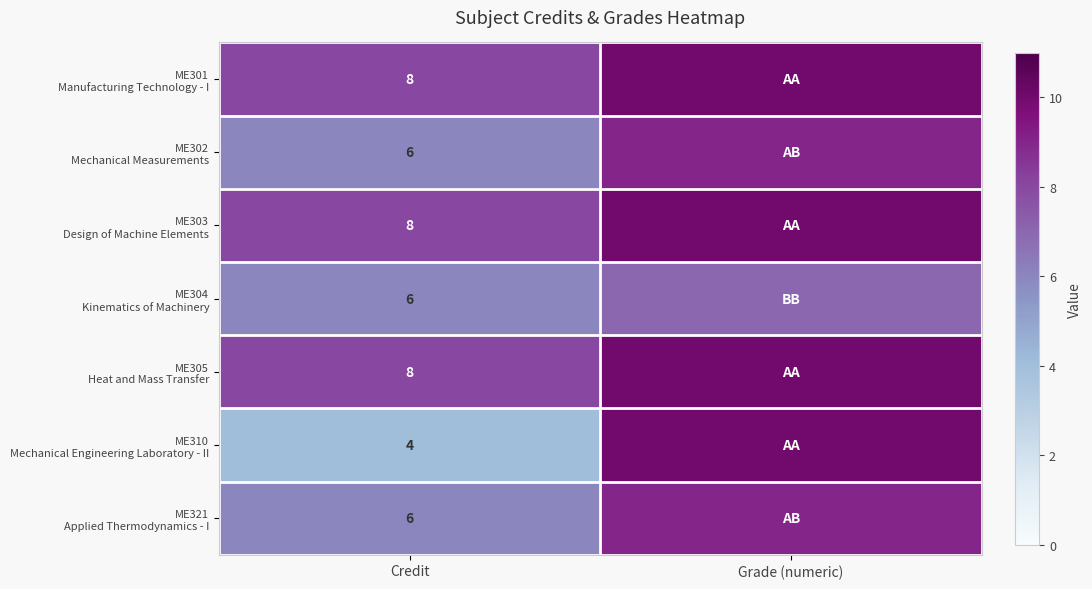

Which category has the highest value in the ME304 Kinematics of Machinery series?

Grade (numeric)